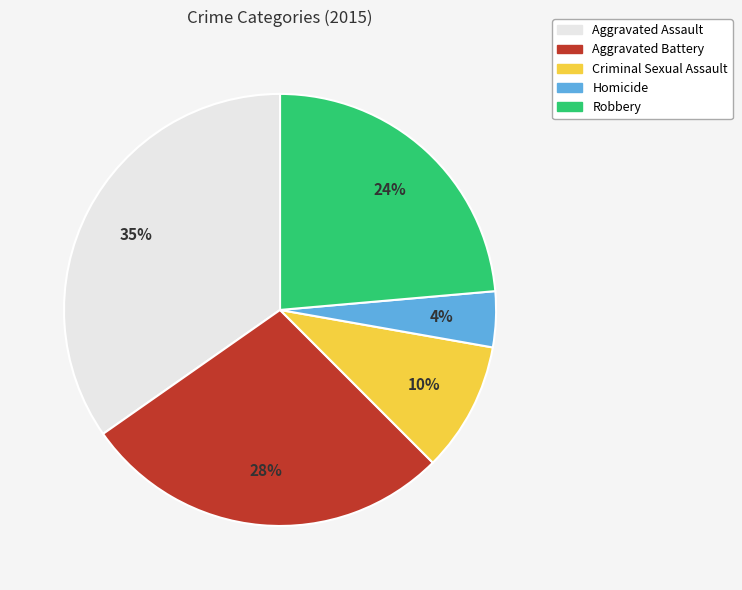

Which category has the smallest portion of the pie?

Homicide